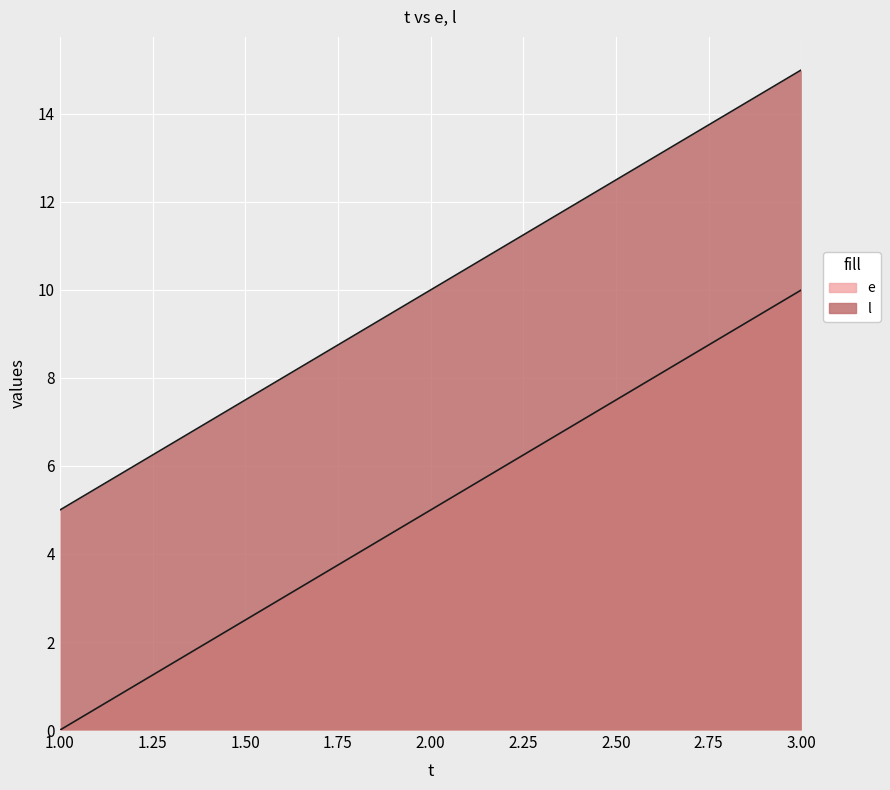

The value of e at 3 is 10. True or false?

True